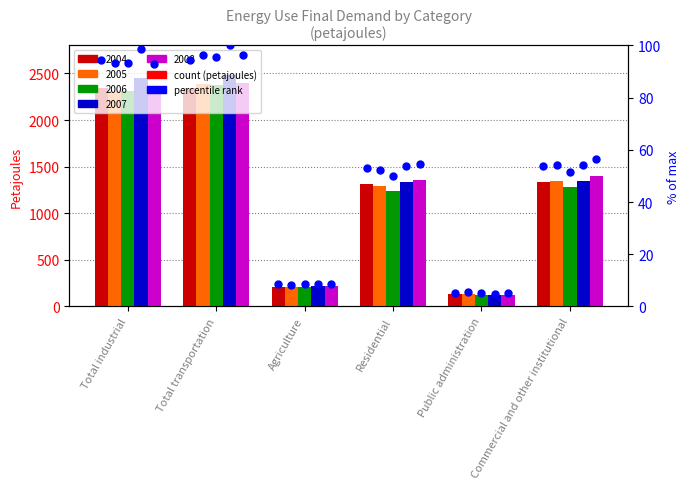

Between Total transportation and Residential, which is larger?

Total transportation